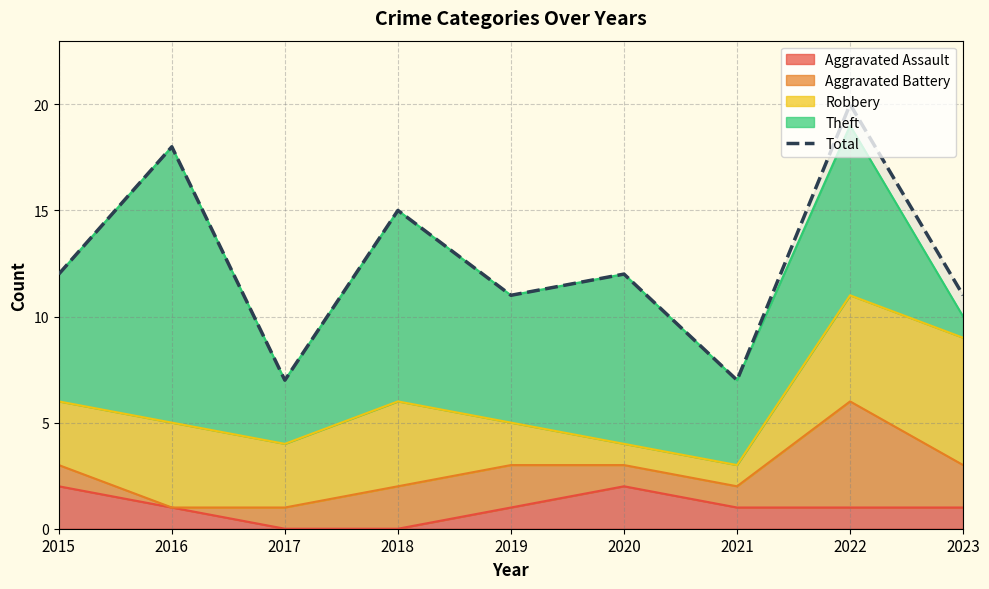

The chart shows a value of 5 at 2018. True or false?

False